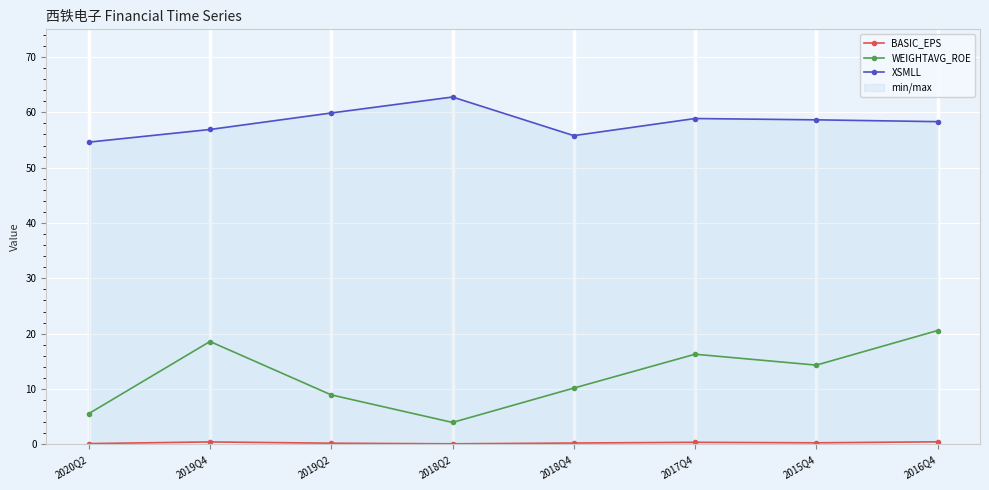

What position from the left is 2016Q4?

8